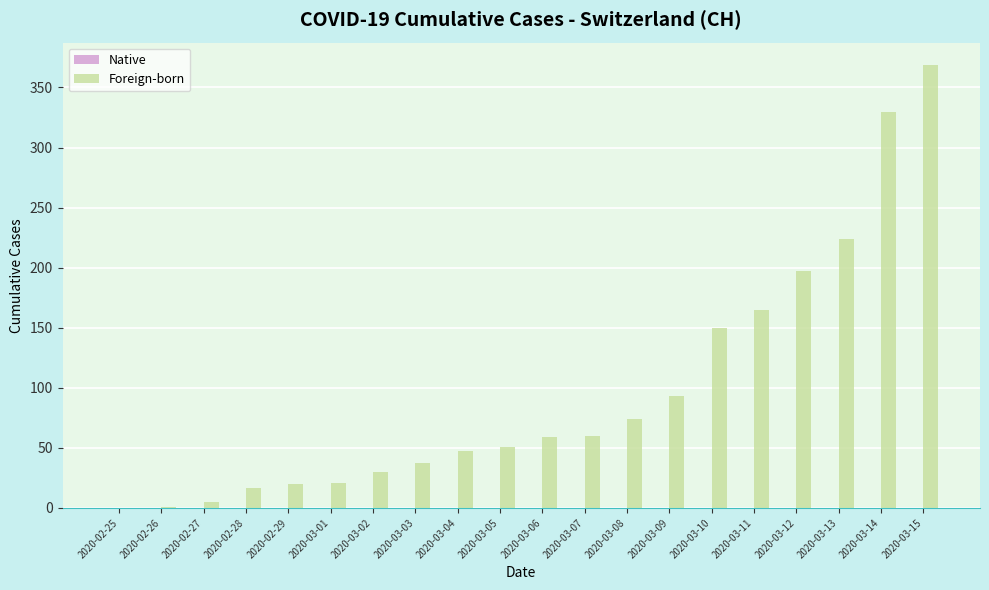

Which label corresponds to the largest value in the chart?

2020-03-15